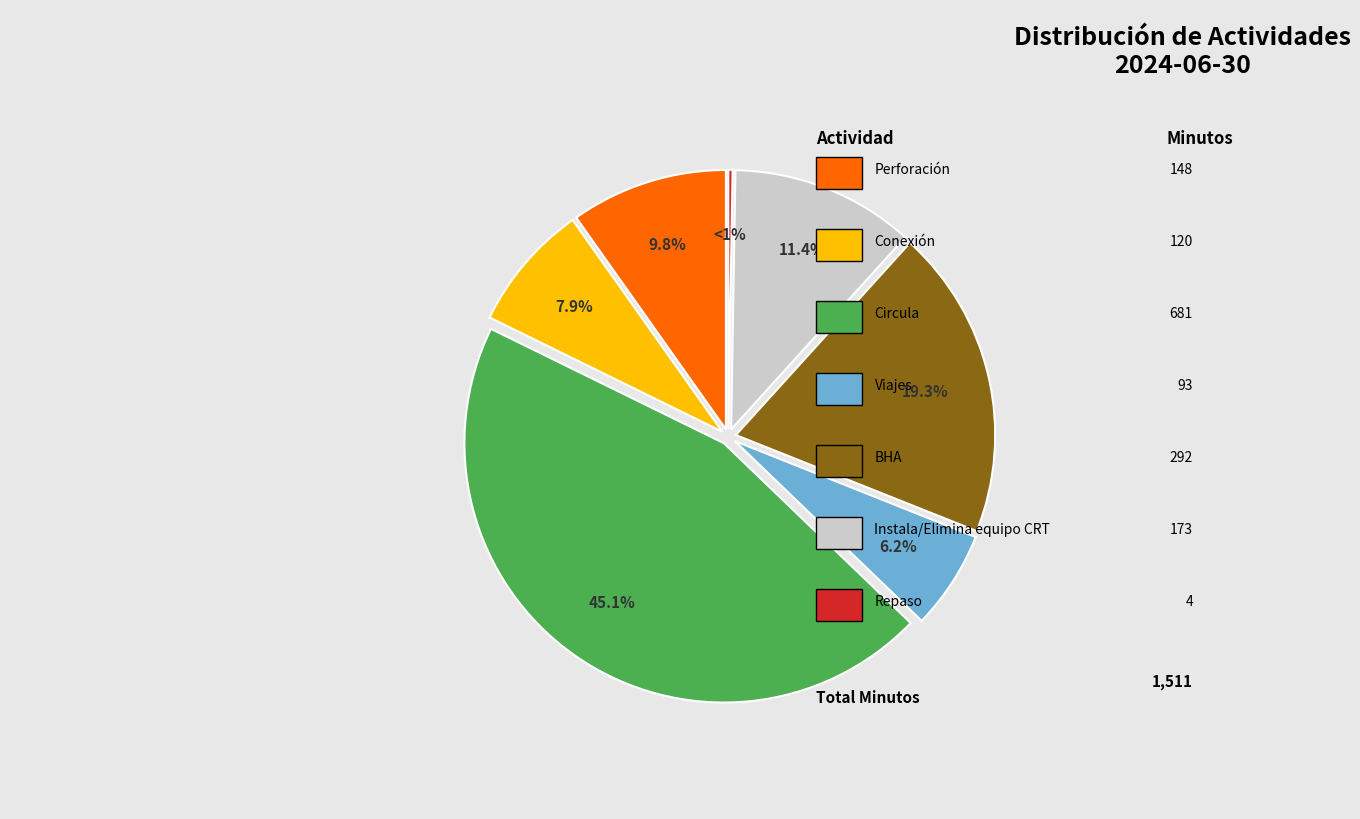

Between BHA and Perforación, which is larger?

BHA